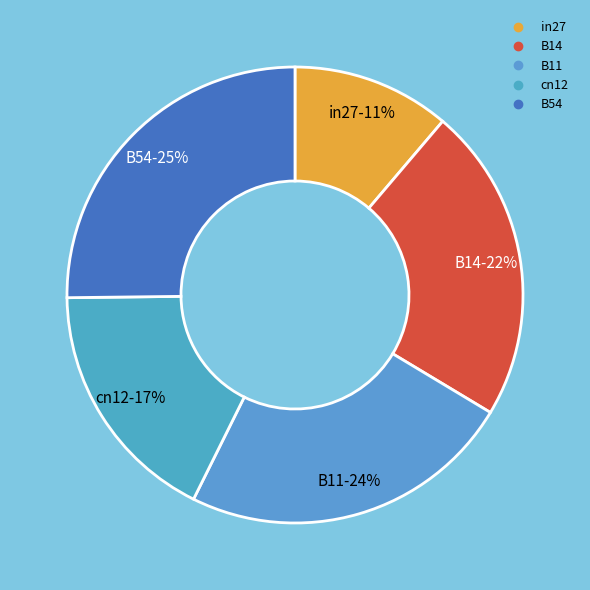

What percentage is the B11 slice, to the nearest percent?

24%